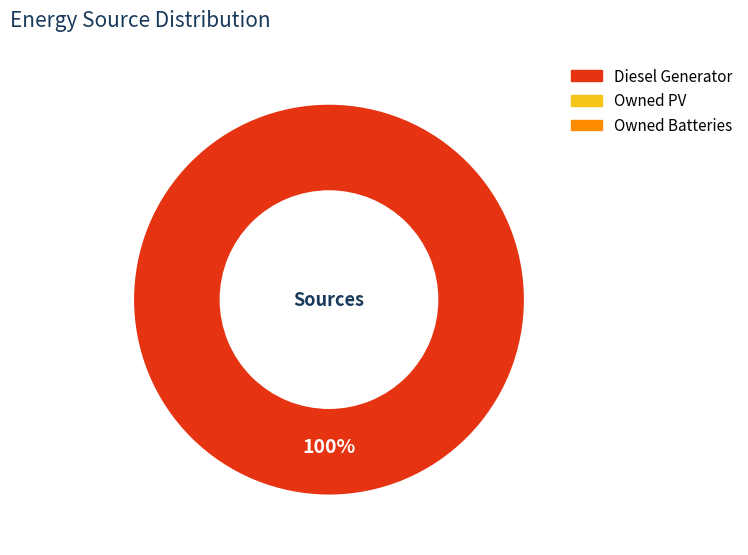

How many slices are in this pie chart?

1